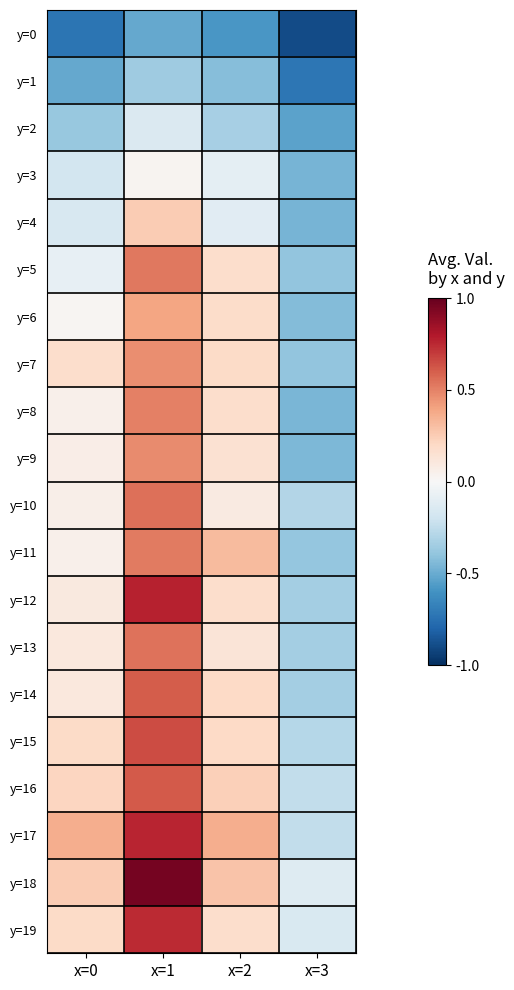

Which has a higher value, x=2 or x=3?

x=2